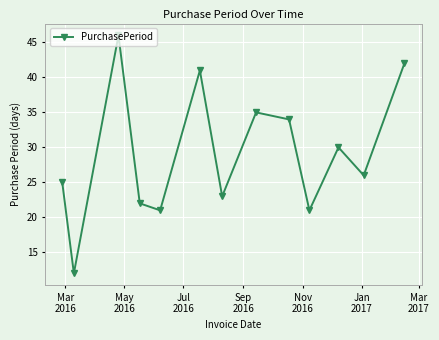

How many points are lower than both their immediate neighbors (excluding endpoints)?

5